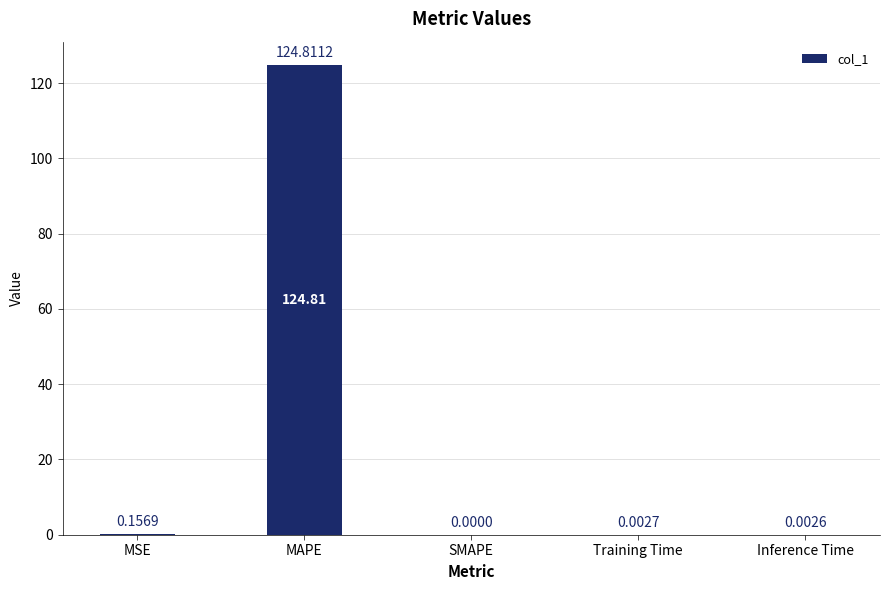

What is the average value?

25.0